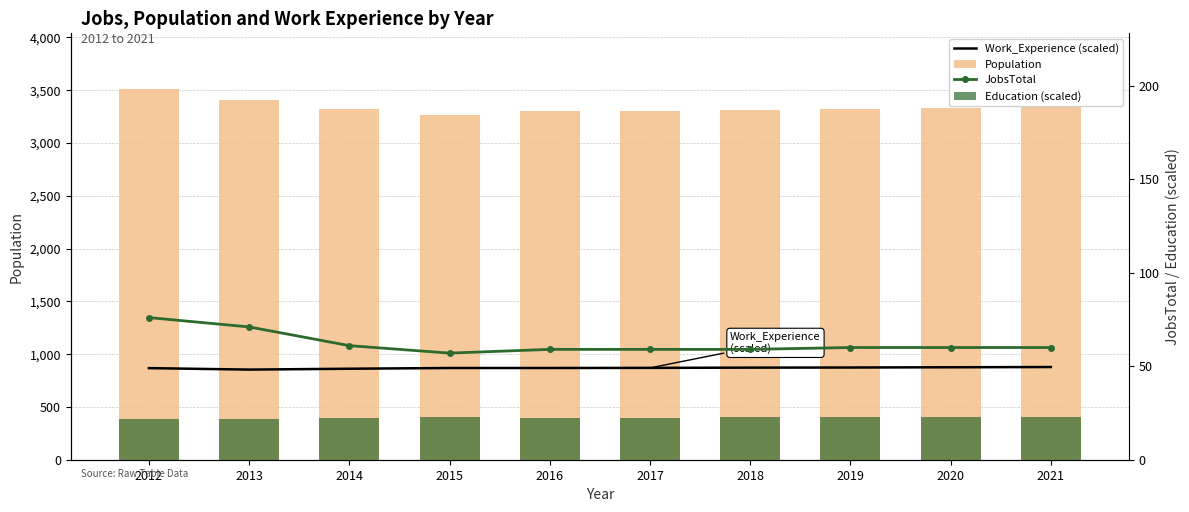

What is the sum of all Population values?

33424.0